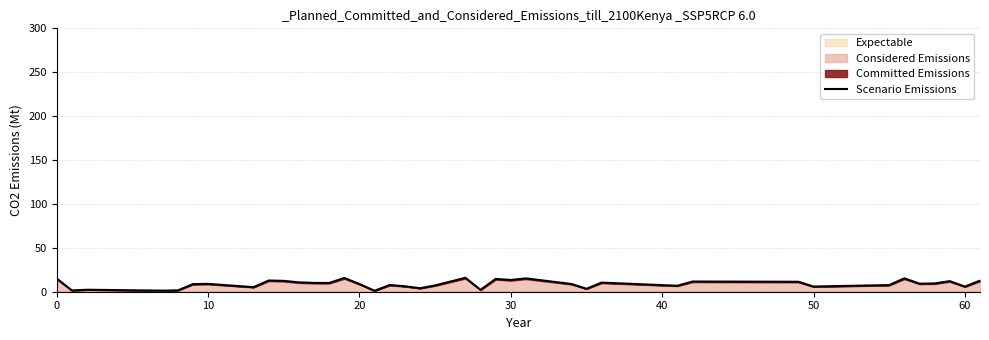

True or false: the data shows 6.4 at 18.

False